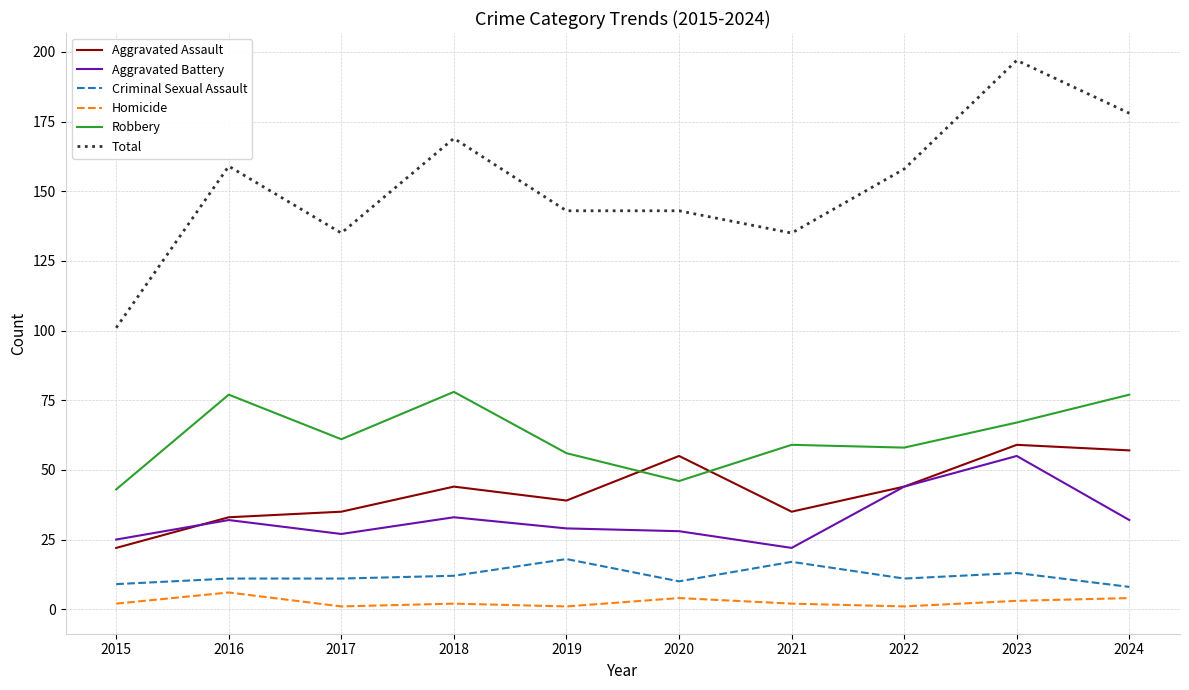

True or false: Total has a value of 247 at 2016.

False